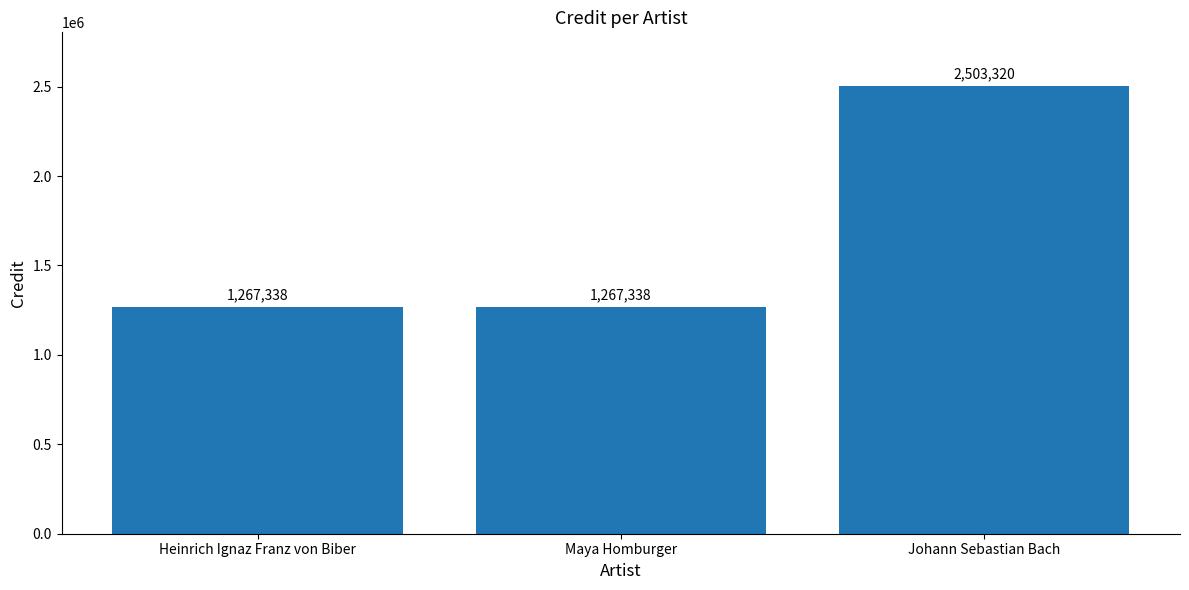

What is the value of the 1st bar from the left?

1267338